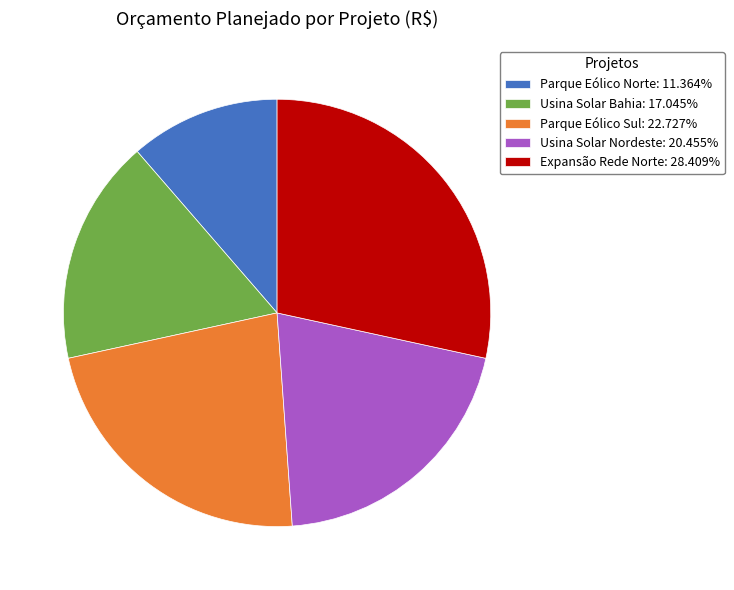

Combined, do Expansão Rede Norte: 28.409% and Parque Eólico Norte: 11.364% account for over 50%?

No